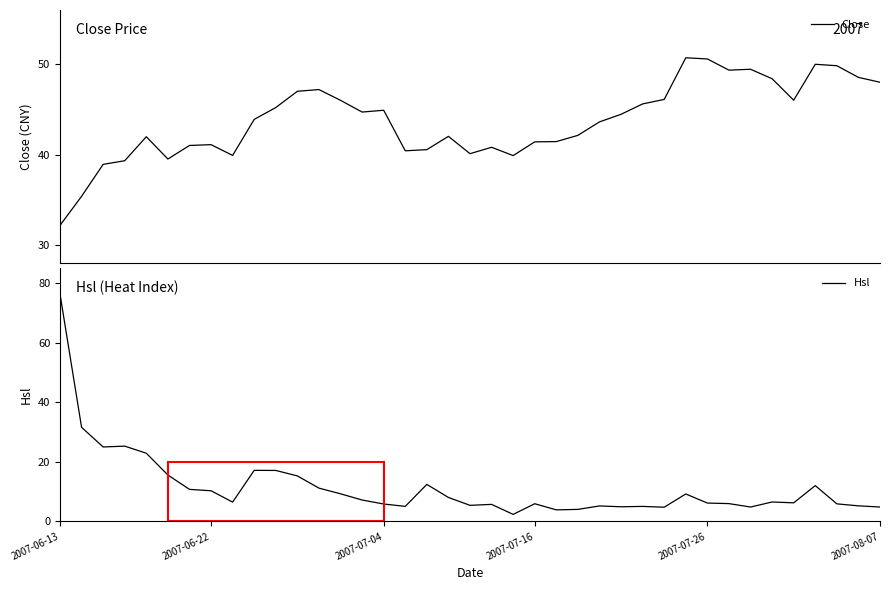

How many distinct data groups are displayed?

2